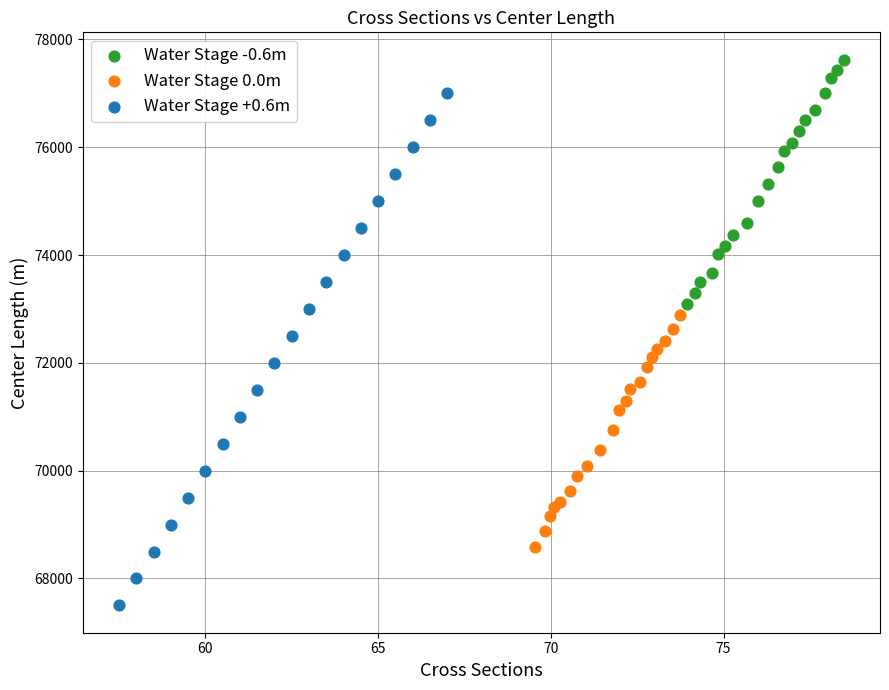

Which series contains the highest Y value?

Water Stage -0.6m